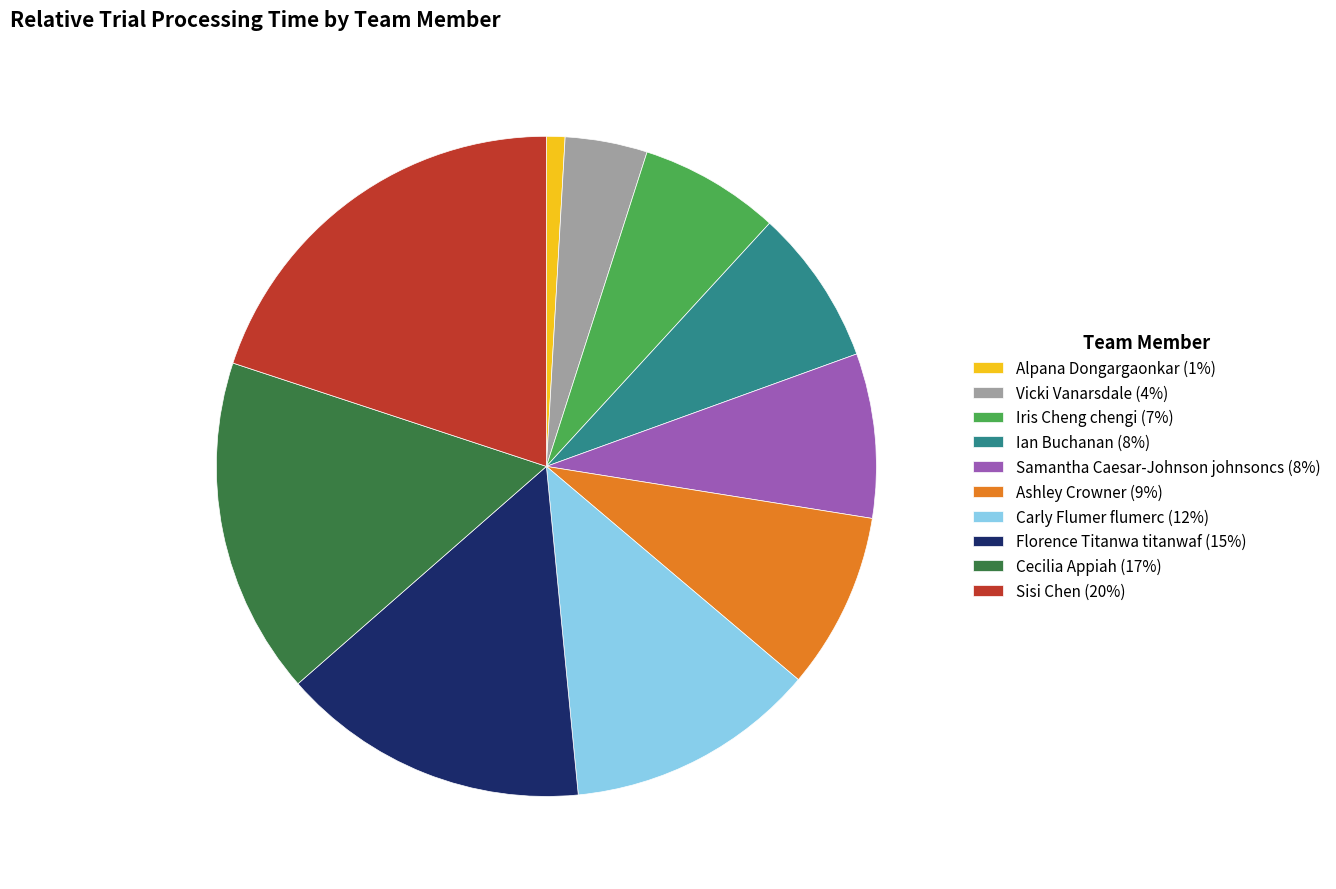

Which has a higher value, Cecilia Appiah (17%) or Sisi Chen (20%)?

Sisi Chen (20%)